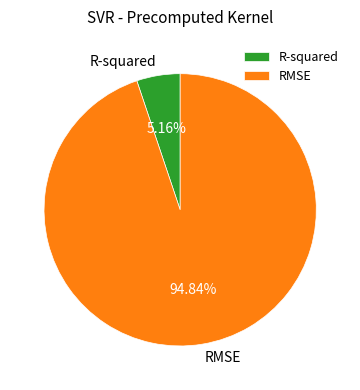

What percentage is NOT represented by RMSE?

5.2%